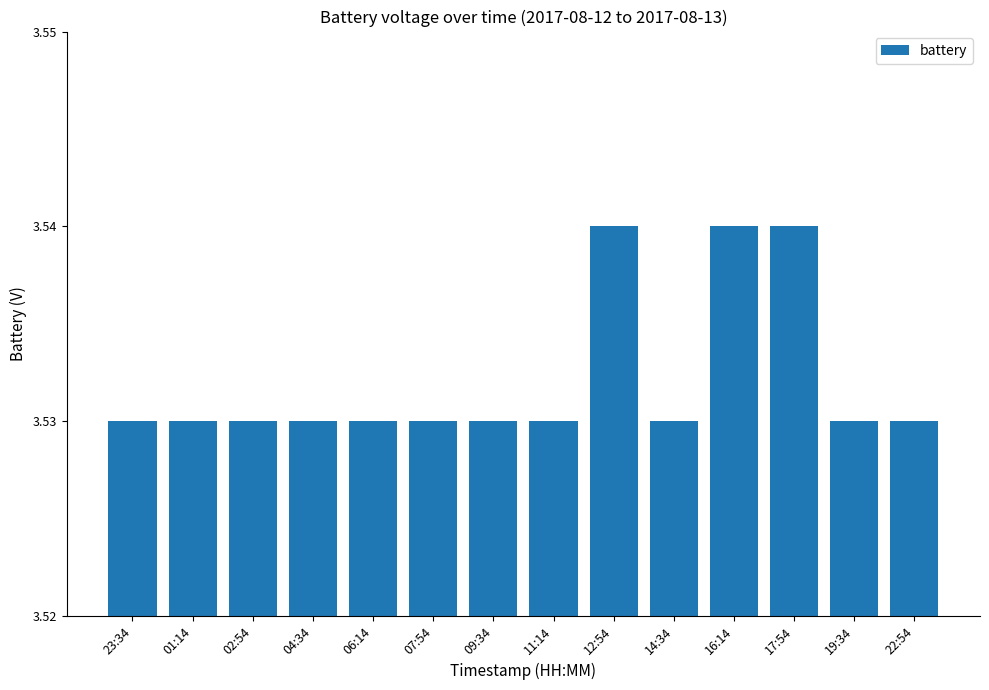

The value at 06:14 is 1.2. True or false?

False